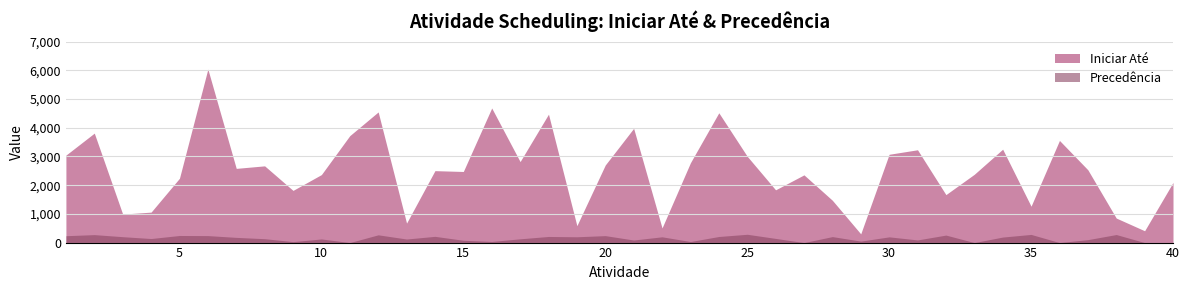

True or false: Iniciar Até and Precedência intersect in this chart.

False